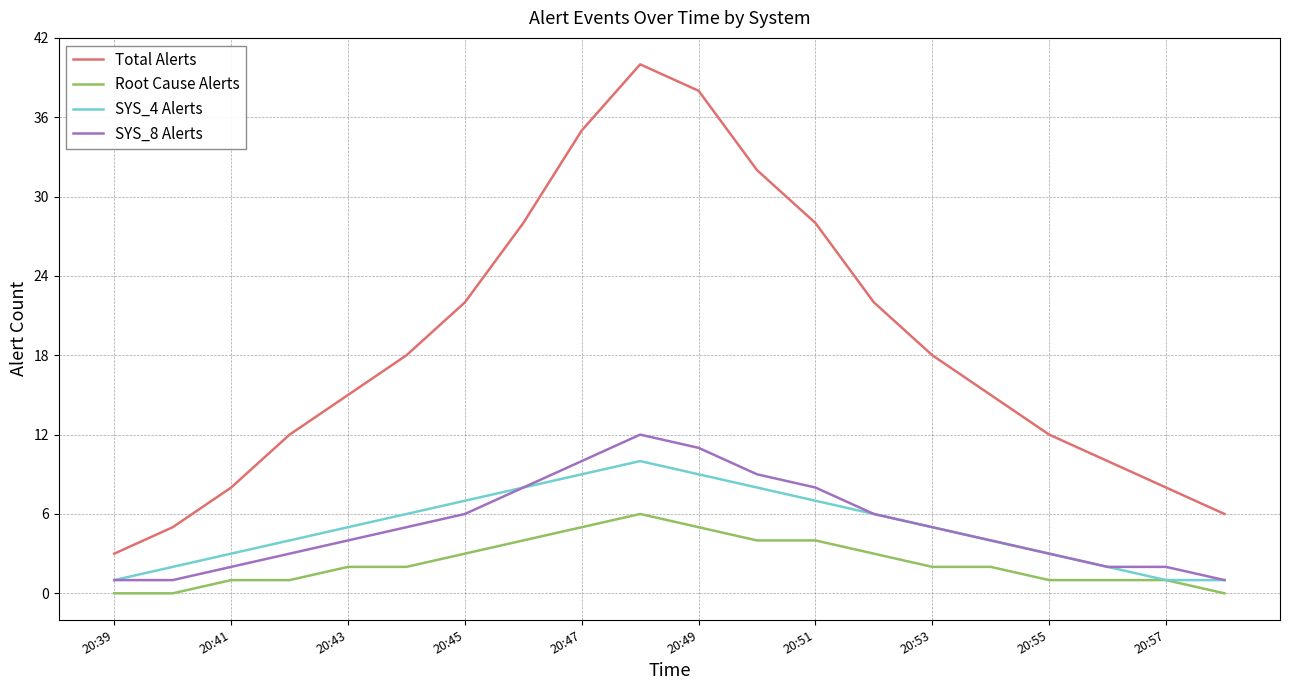

List the series in order of their peak value, lowest first.

Root Cause Alerts, SYS_4 Alerts, SYS_8 Alerts, Total Alerts